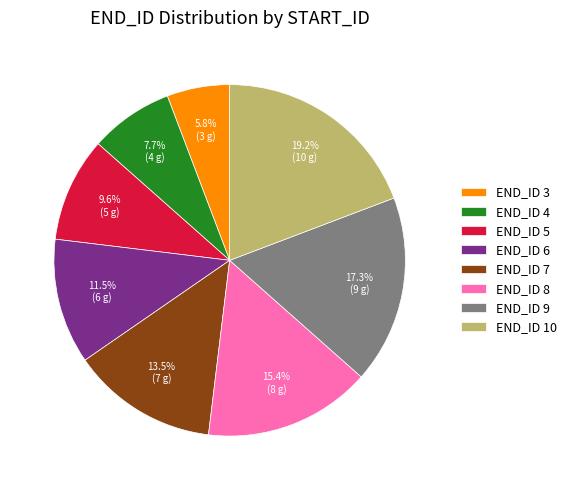

What is the largest slice in the pie chart?

END_ID 10